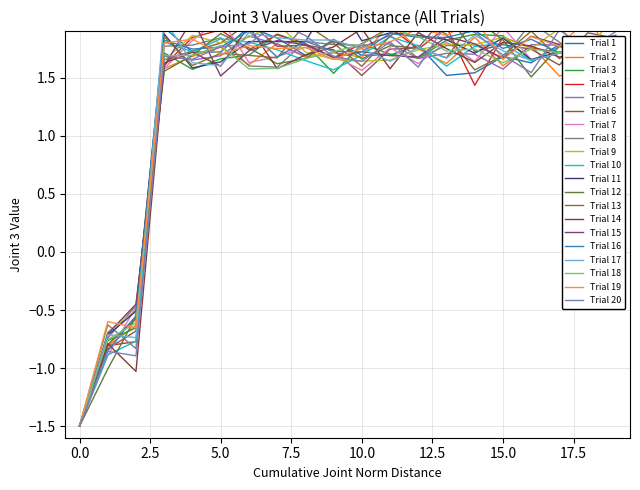

How many values are above zero?

17